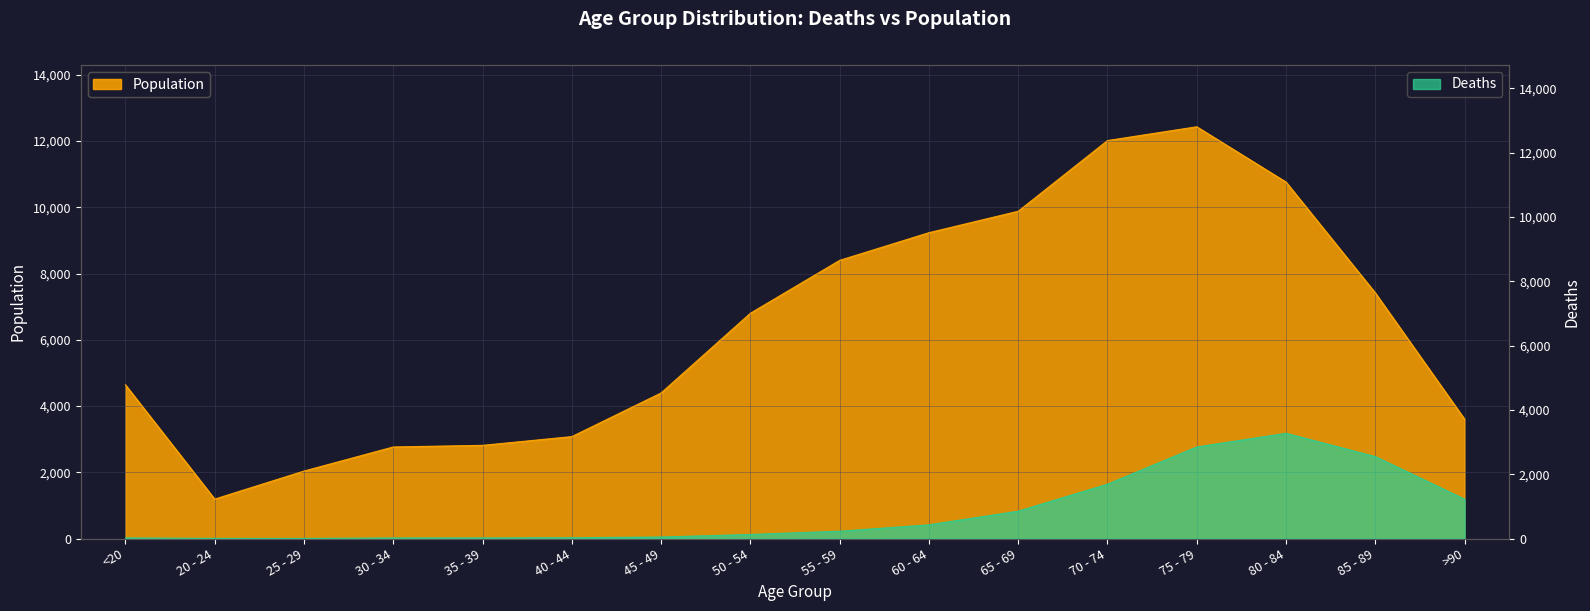

Rank the series by their maximum value, from highest to lowest.

Population, Deaths